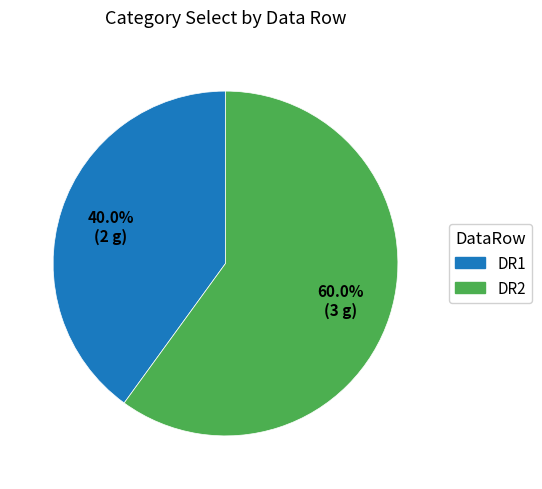

Approximately how many times larger is the value at DR1 compared to DR2?

0.7